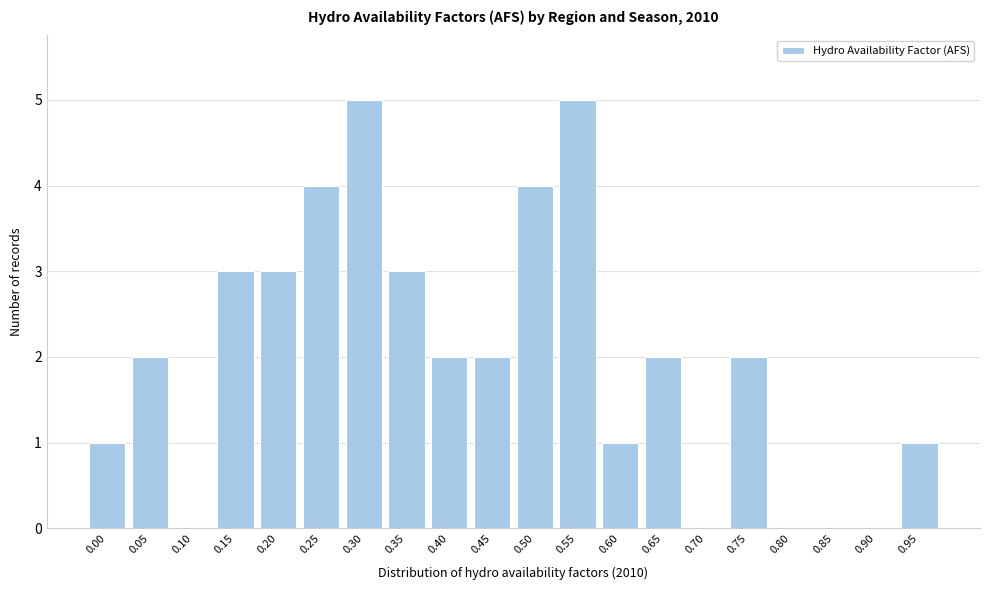

Reading left to right, list all the values displayed in this chart.

0.00=1	0.05=2	0.10=0	0.15=3	0.20=3	0.25=4	0.30=5	0.35=3	0.40=2	0.45=2	0.50=4	0.55=5	0.60=1	0.65=2	0.70=0	0.75=2	0.80=0	0.85=0	0.90=0	0.95=1